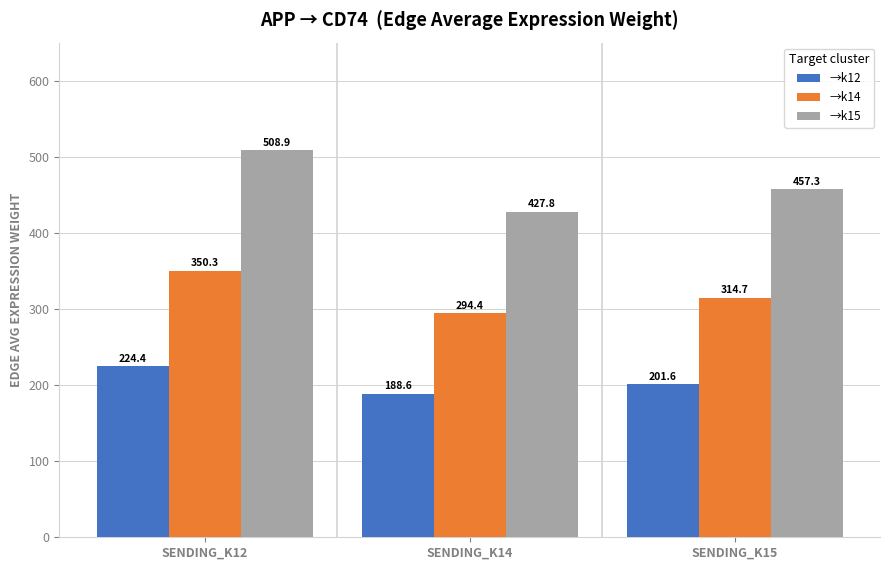

Does the chart contain any negative values?

No